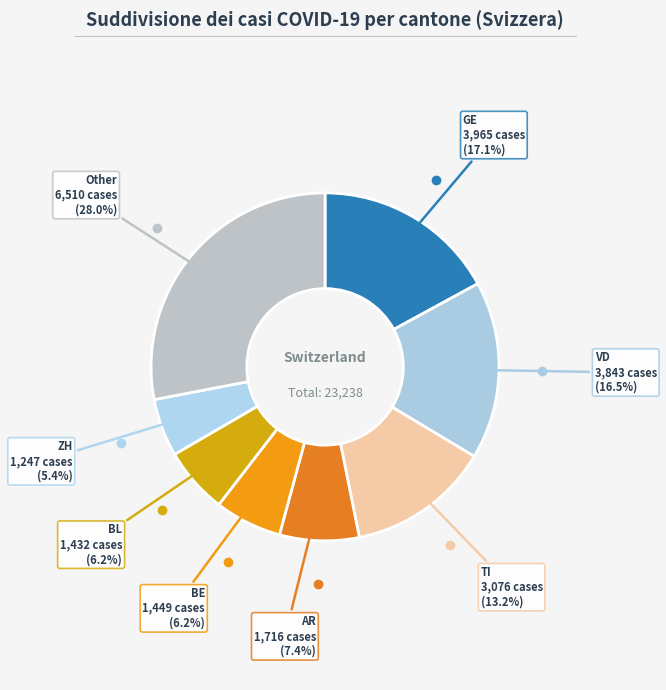

How many segments does this pie chart have?

8